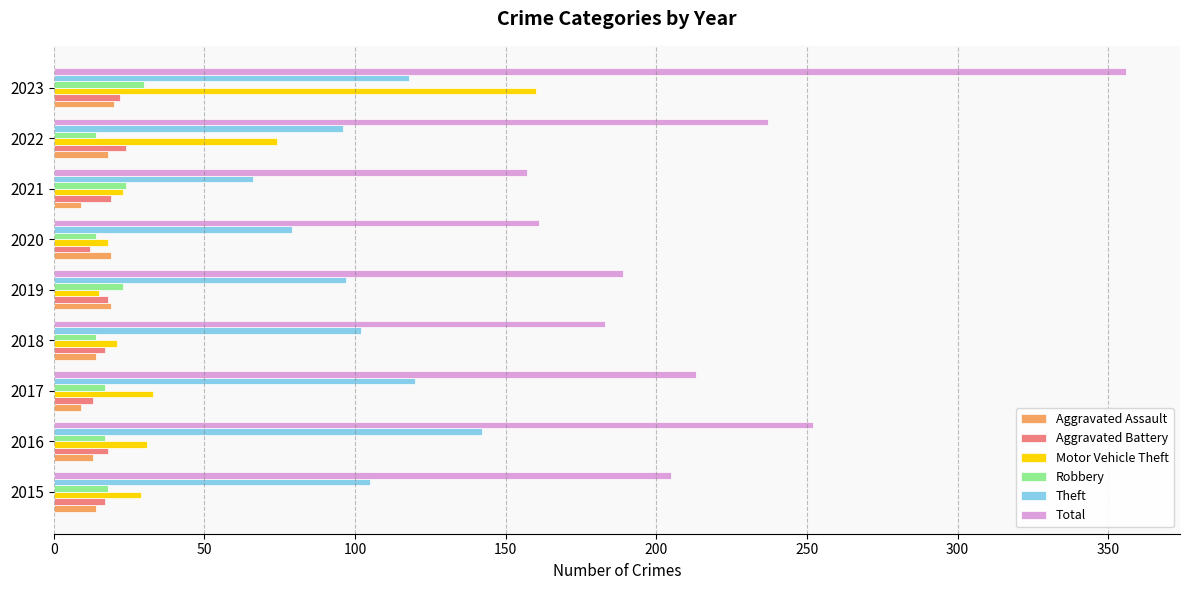

What is the greatest value displayed?

356